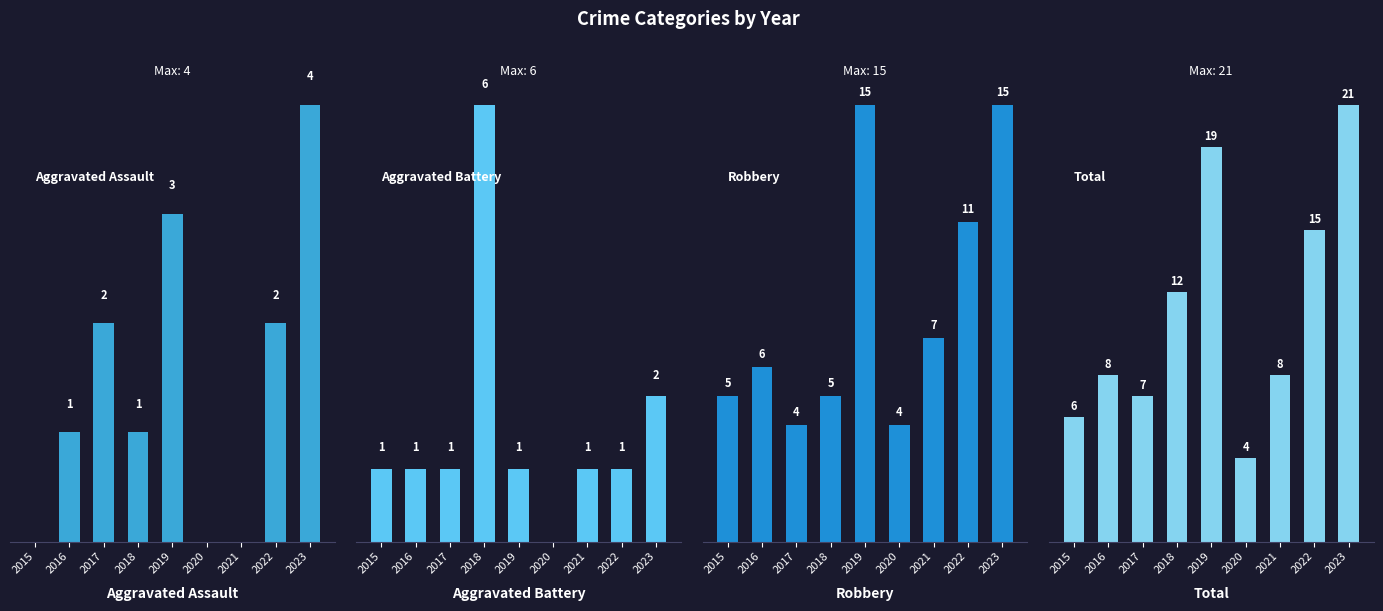

What is the total value across all series at 2019?

38